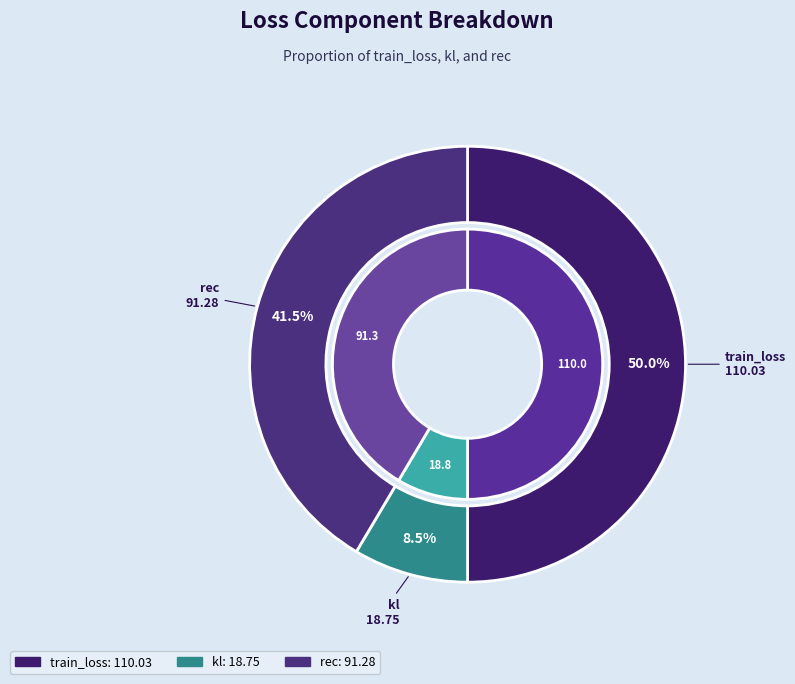

What is the largest slice in the pie chart?

train_loss